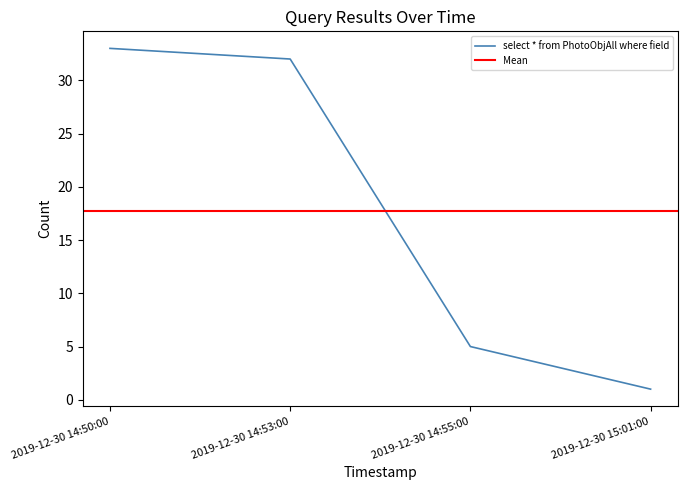

What is the sum of all values?

71